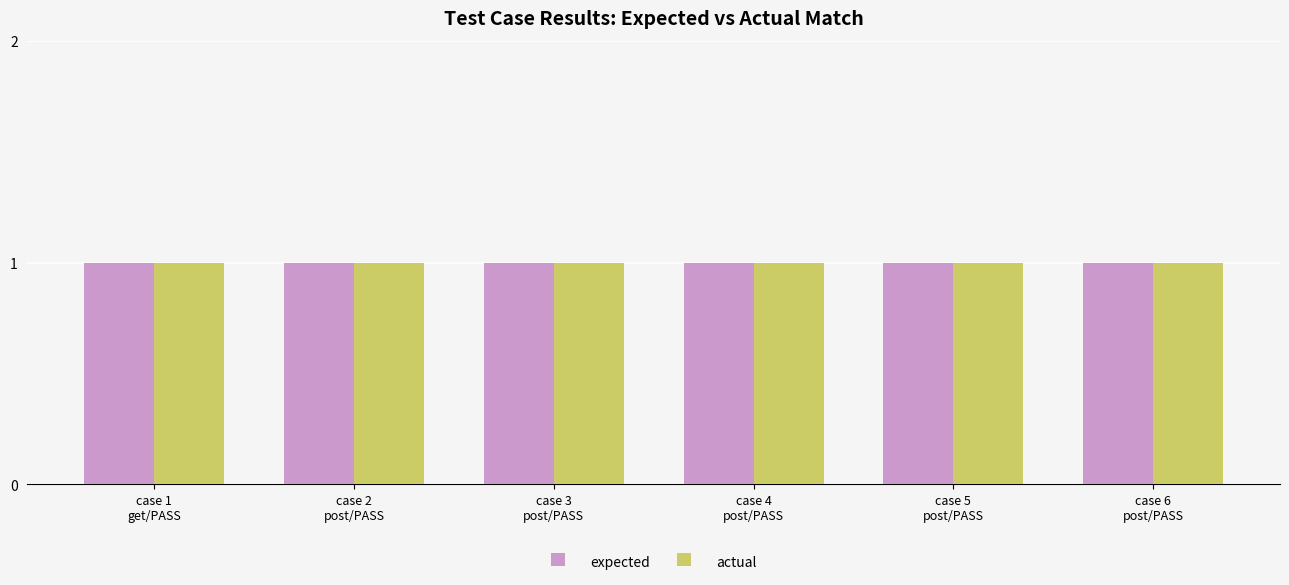

What is the smallest value displayed?

1